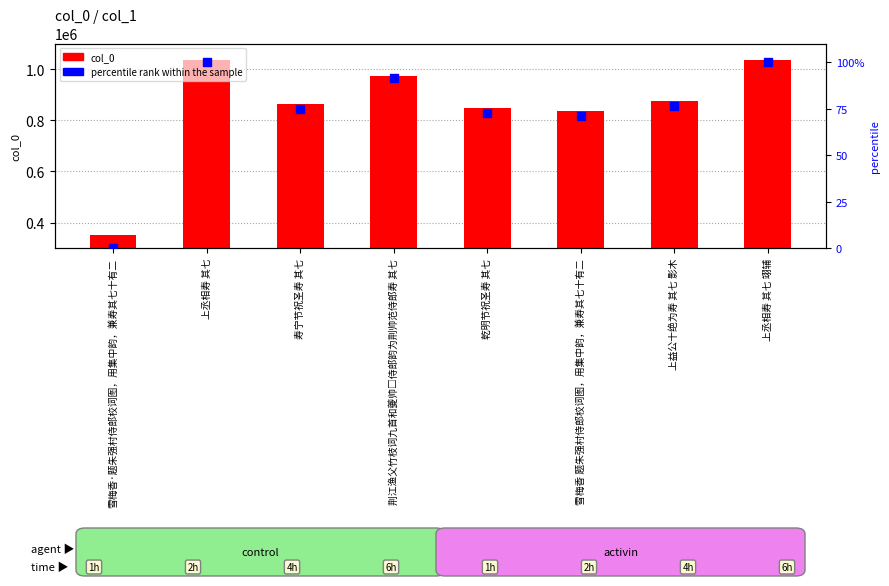

What are all the series names shown in the legend?

col_0, percentile rank within the sample